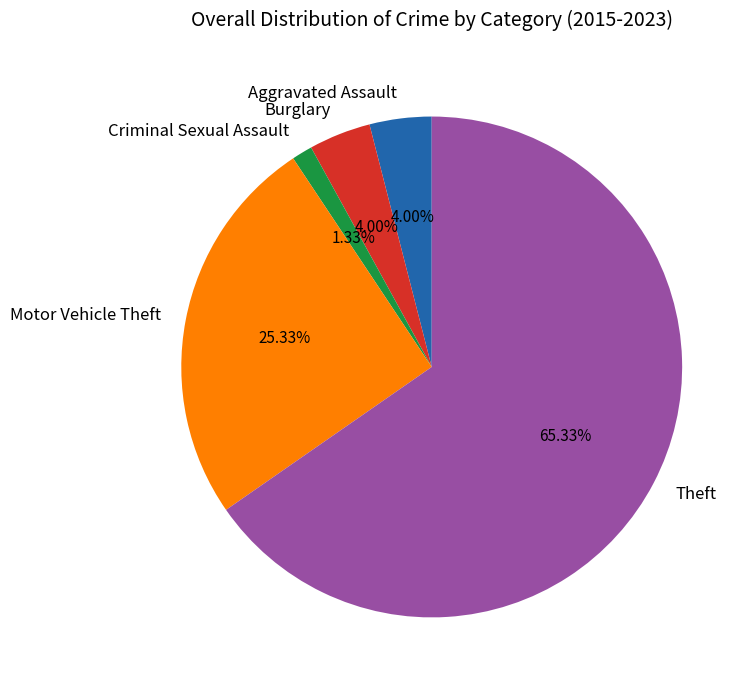

What is the ratio of the value at Theft to the value at Aggravated Assault?

16.3